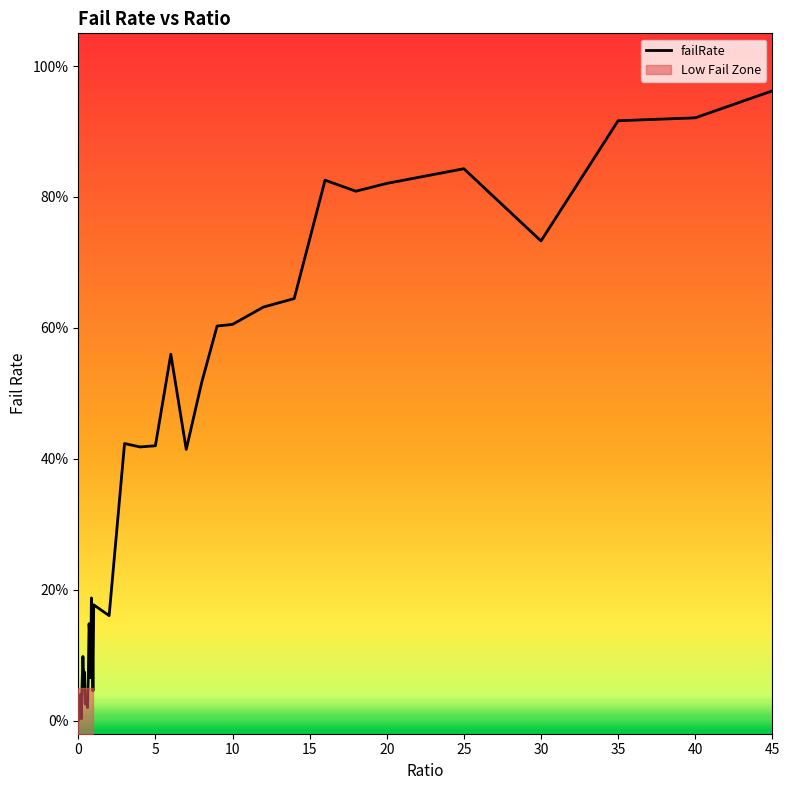

Reading right to left, transcribe all the data shown in this chart.

45.0=1.0	40.0=0.9	35.0=0.9	30.0=0.7	25.0=0.8	20.0=0.8	18.0=0.8	16.0=0.8	14.0=0.6	12.0=0.6	10.0=0.6	9.0=0.6	8.0=0.5	7.0=0.4	6.0=0.6	5.0=0.4	4.0=0.4	3.0=0.4	2.0=0.2	1.0=0.2	0.95=0.0	0.9=0.2	0.85=0.2	0.8=0.1	0.75=0.1	0.7=0.1	0.65=0.1	0.6=0.0	0.55=0.0	0.5=0.0	0.45=0.0	0.4=0.1	0.35=0.1	0.3=0.1	0.25=0.1	0.2=0.0	0.15=0.0	0.1=0.0	0.05=0.0	0.0=0.0